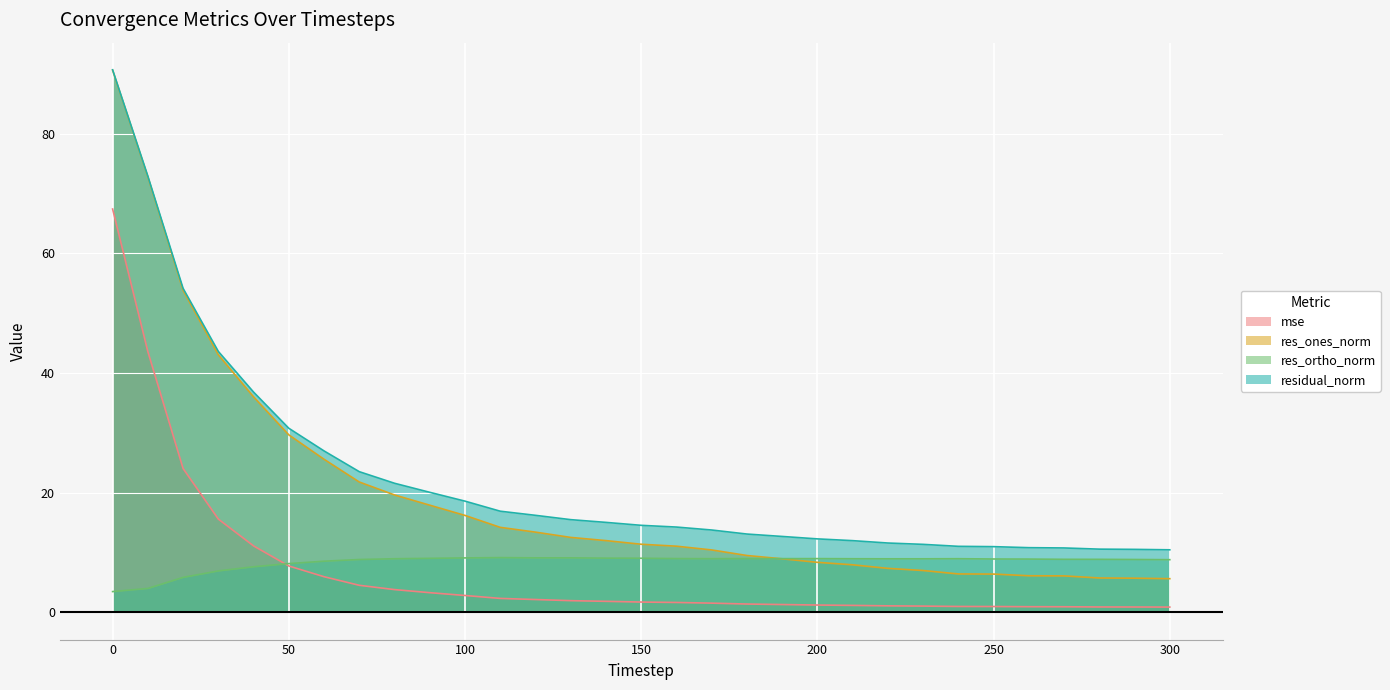

Is the value of res_ones_norm at 80 greater than the value of res_ortho_norm at 160?

Yes